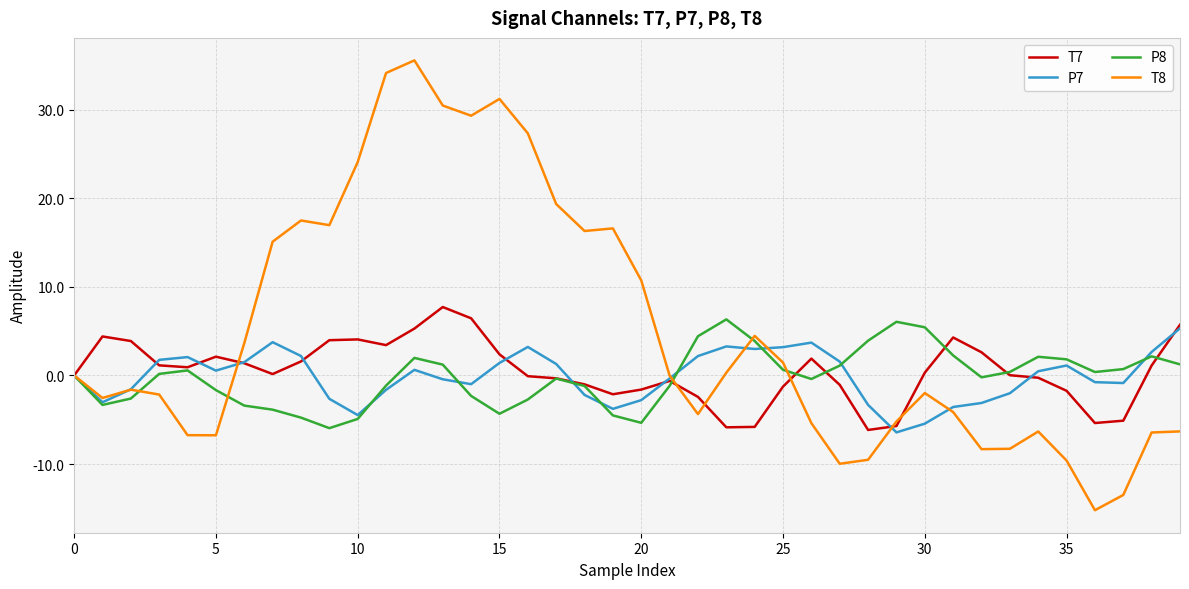

What is the maximum value shown in the chart?

35.5